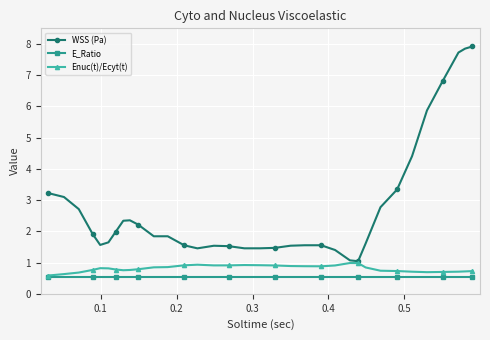

At how many categories does at least one series exceed 1?

34